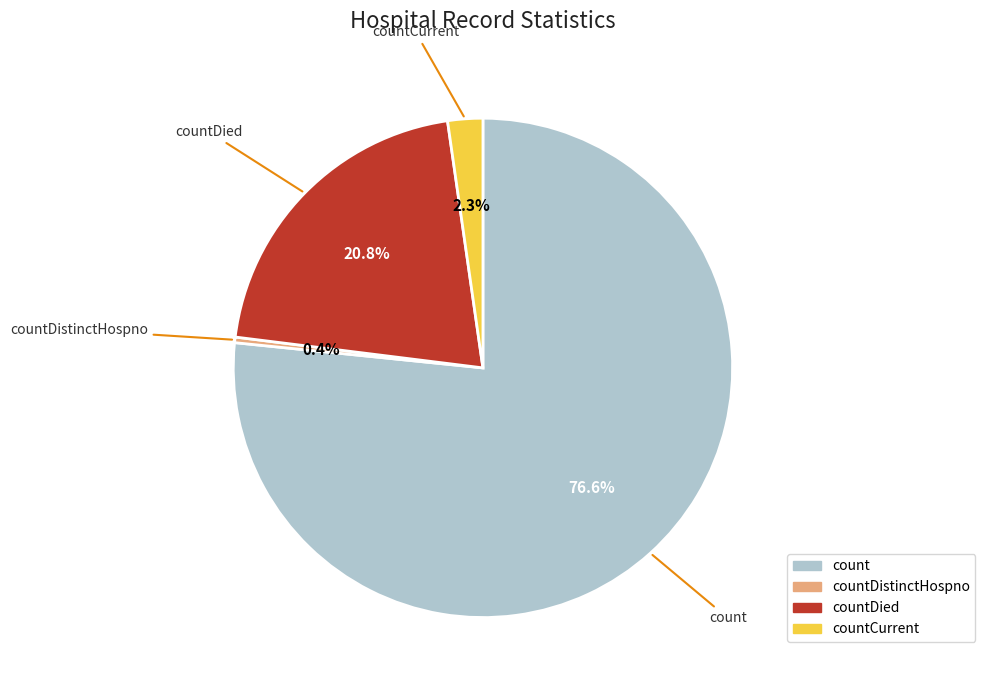

How much of the chart is everything except countDistinctHospno?

99.6%